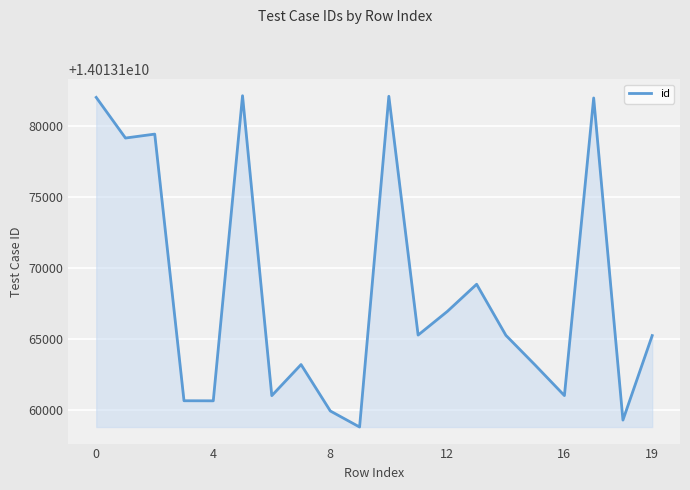

What is the minimum value shown in the chart?

14013158811